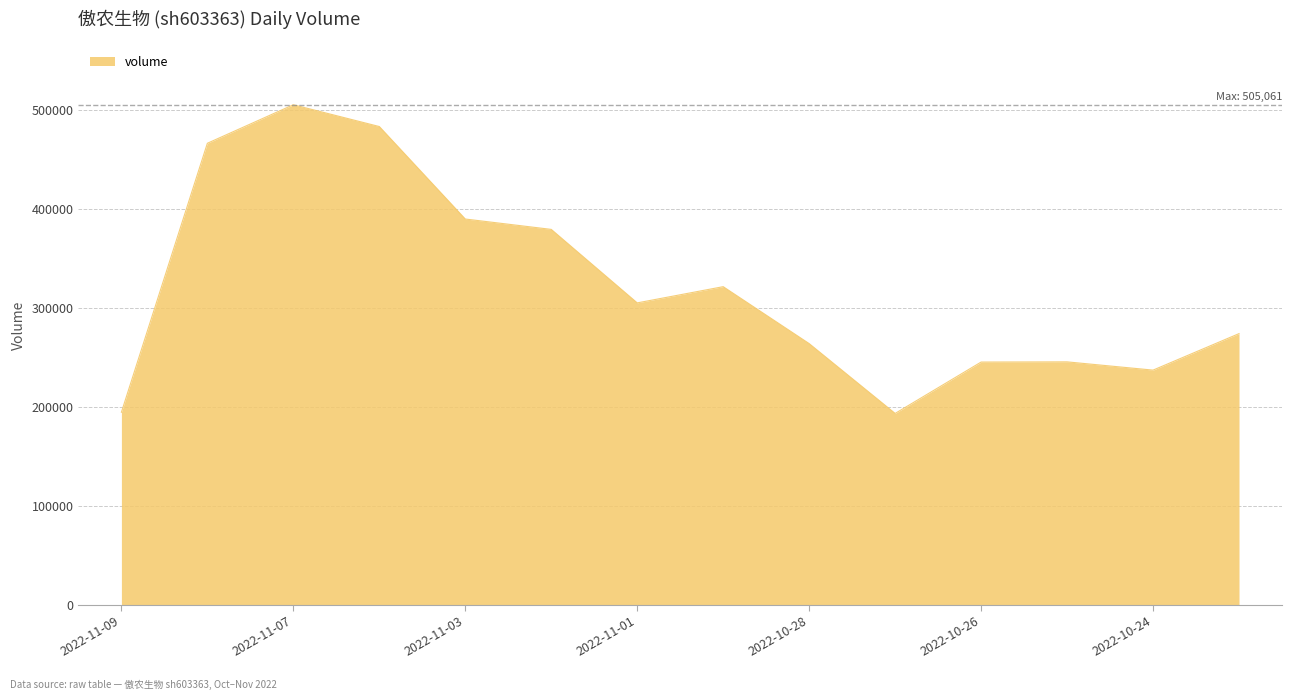

What is the smallest value displayed?

193362